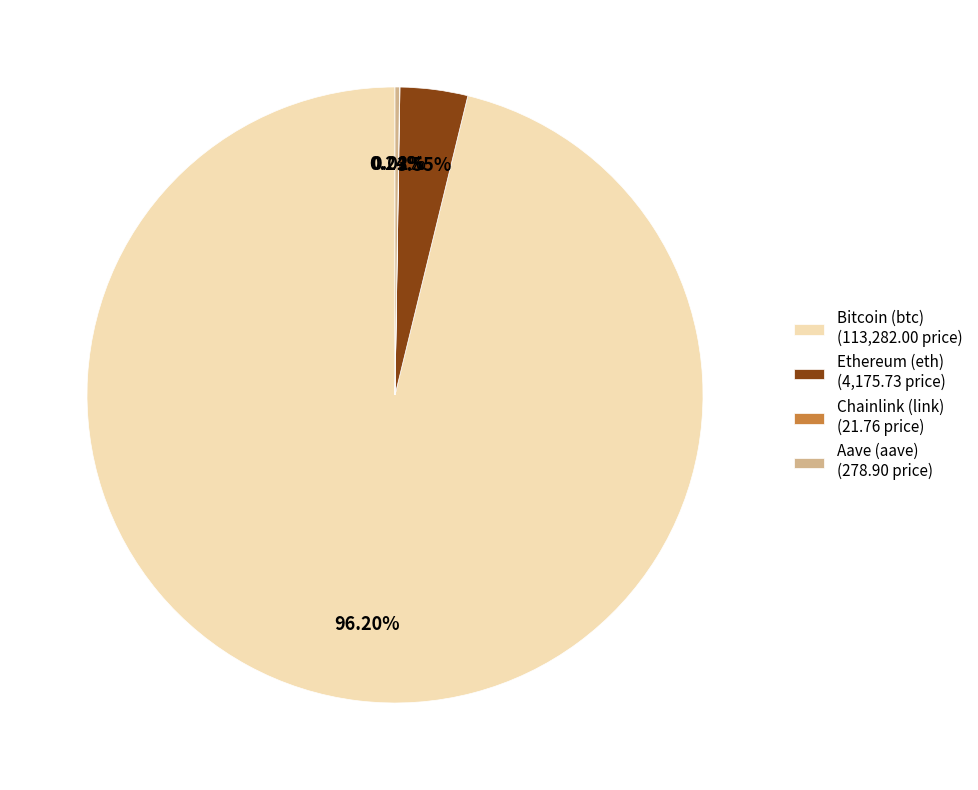

Which category accounts for the majority?

Bitcoin (btc)